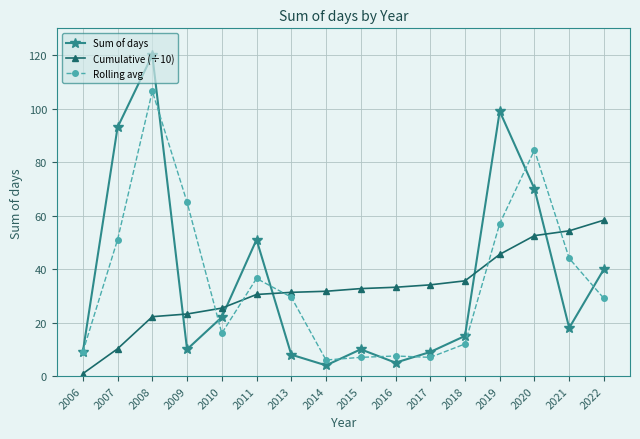

List the series in order of their overall mean, lowest first.

Cumulative (÷10), Rolling avg, Sum of days